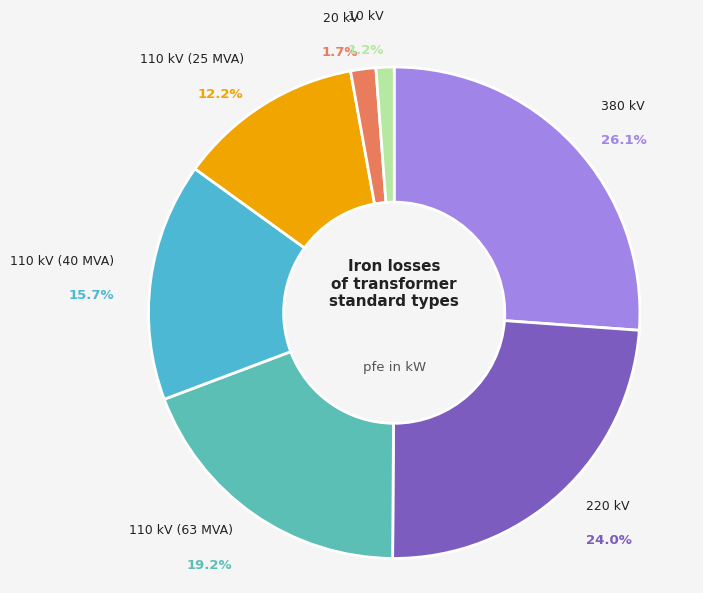

How many segments does this pie chart have?

7